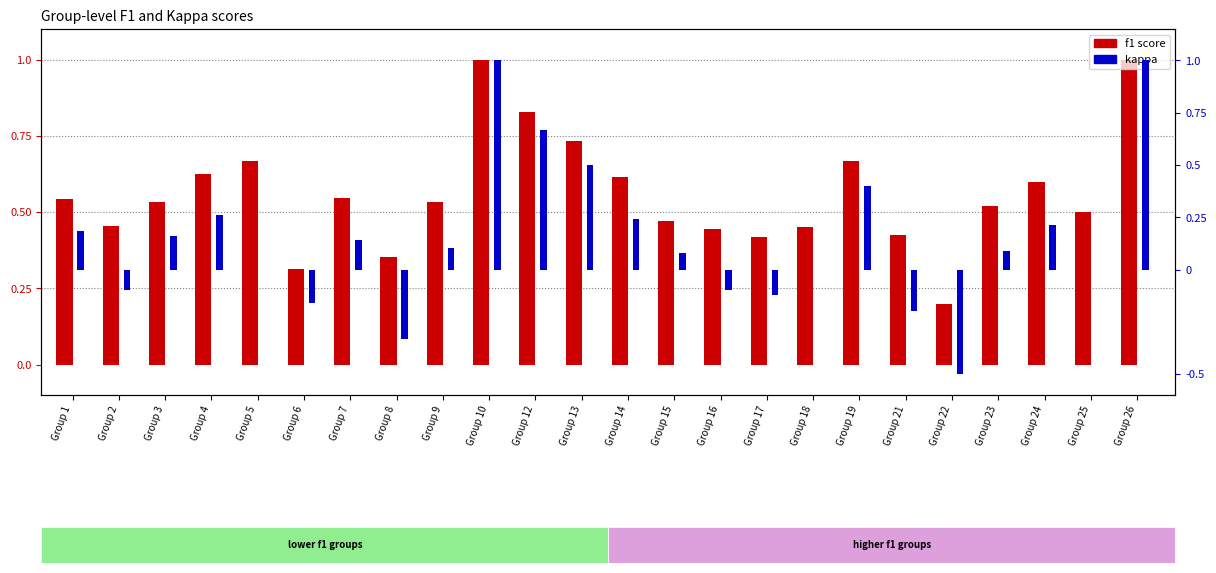

What is the difference between the maximum and minimum values in the f1 score series?

0.8